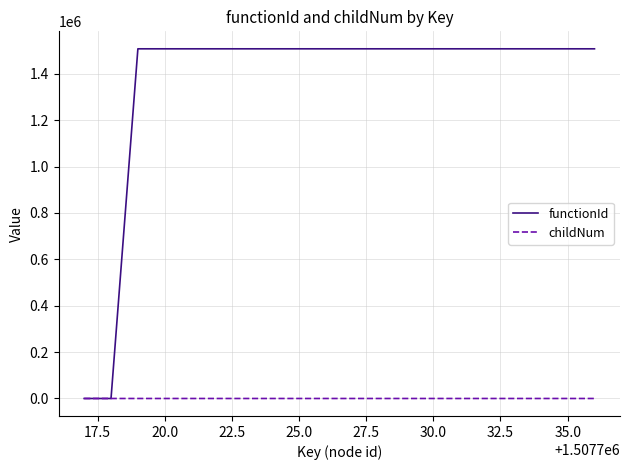

What is the maximum value shown in the chart?

1507717